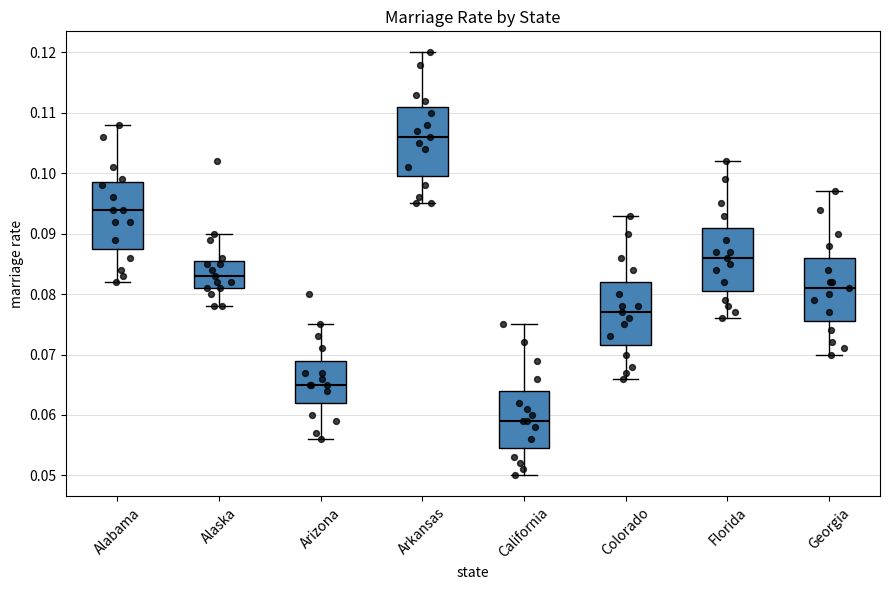

Reading left to right, read every box against the y-axis: the position of its median line, the range the box covers, and the ends of its whiskers. The values are not printed on the chart, so give them approximately, as read against the axis.

Alabama: median 0.094, box 0.088 to 0.099, whiskers 0.082 to 0.108
Alaska: median 0.083, box 0.081 to 0.086, whiskers 0.078 to 0.090
Arizona: median 0.065, box 0.062 to 0.069, whiskers 0.056 to 0.075
Arkansas: median 0.106, box 0.100 to 0.111, whiskers 0.095 to 0.120
California: median 0.059, box 0.055 to 0.064, whiskers 0.050 to 0.075
Colorado: median 0.077, box 0.072 to 0.082, whiskers 0.066 to 0.093
Florida: median 0.086, box 0.081 to 0.091, whiskers 0.076 to 0.102
Georgia: median 0.081, box 0.076 to 0.086, whiskers 0.070 to 0.097